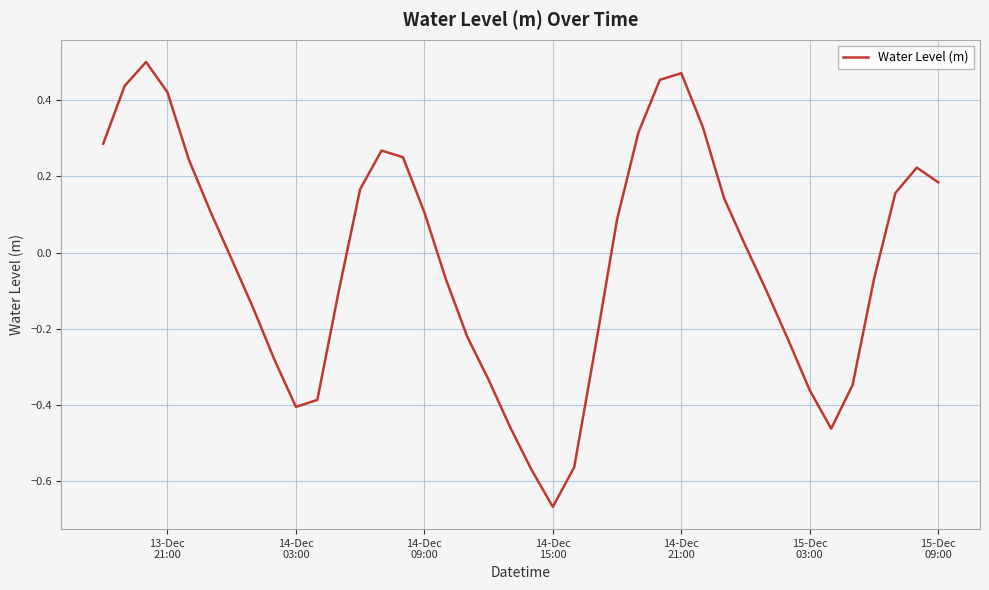

What is the difference between the maximum and minimum values?

1.2